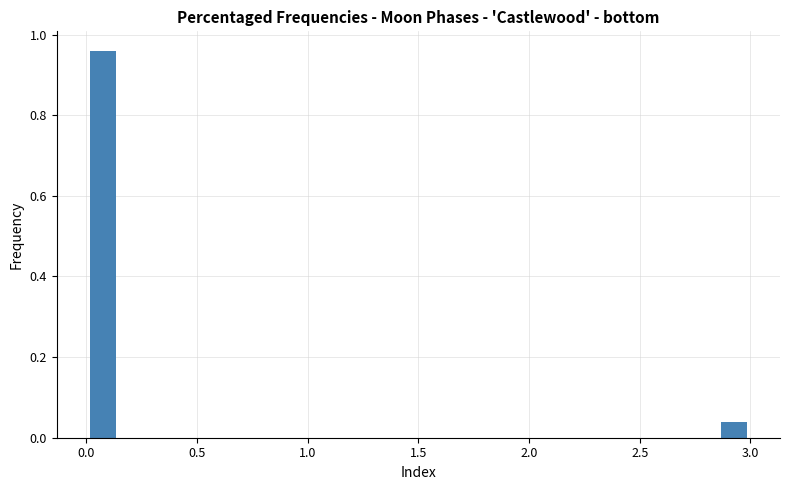

Around what value on the x-axis is the tallest bar? Give the approximate position of its centre, as read against the axis.

0.10